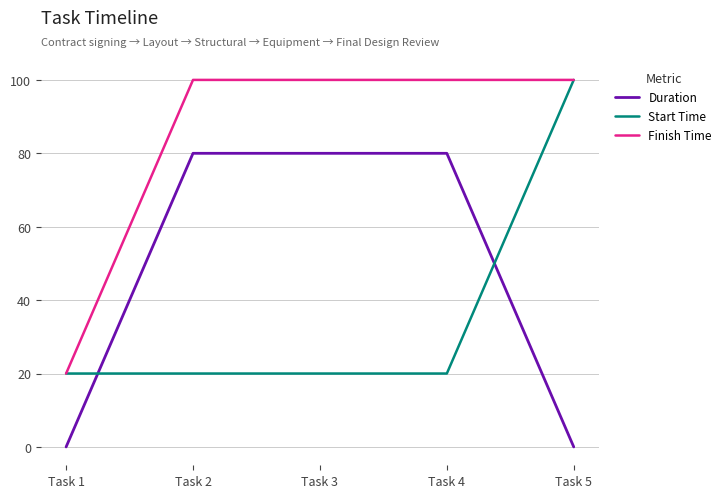

What is the difference between the Start Time values at Task 1 and Task 5?

80